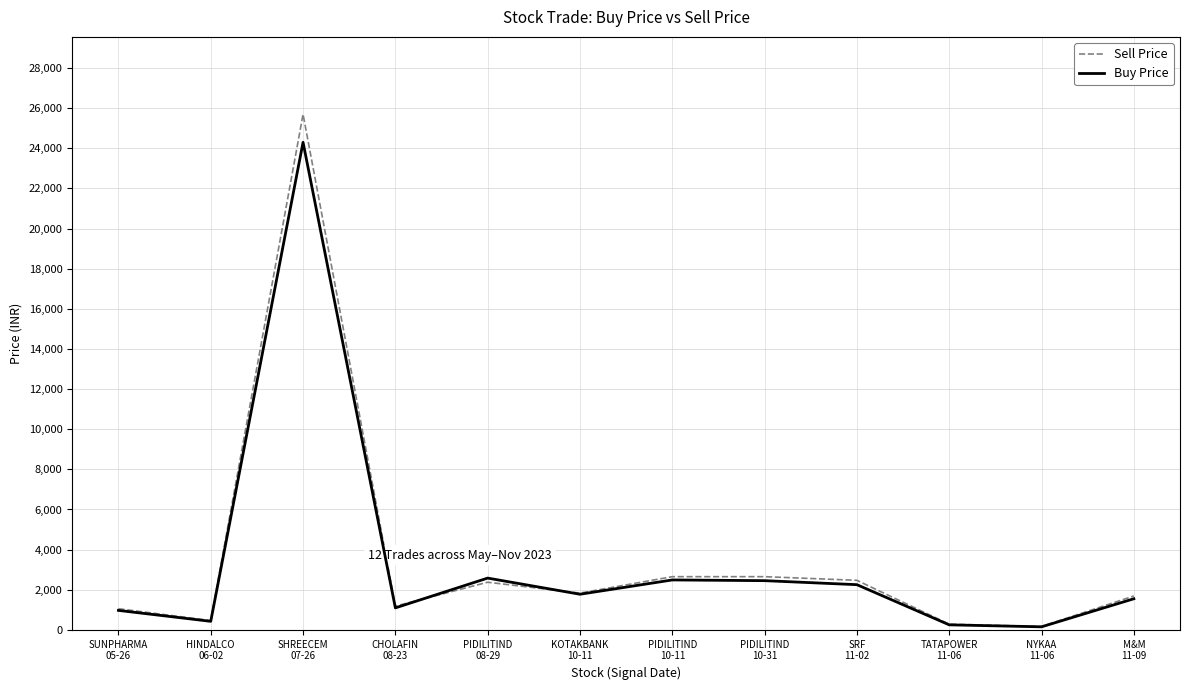

How many values in the Sell Price series exceed 1832?

6